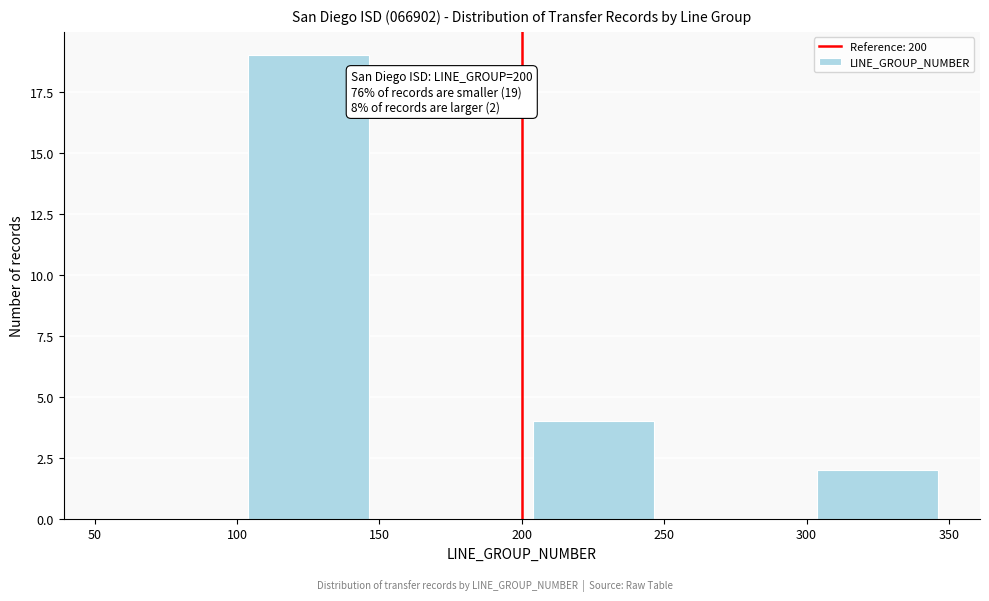

Which range on the x-axis has the tallest bar?

100 to 150